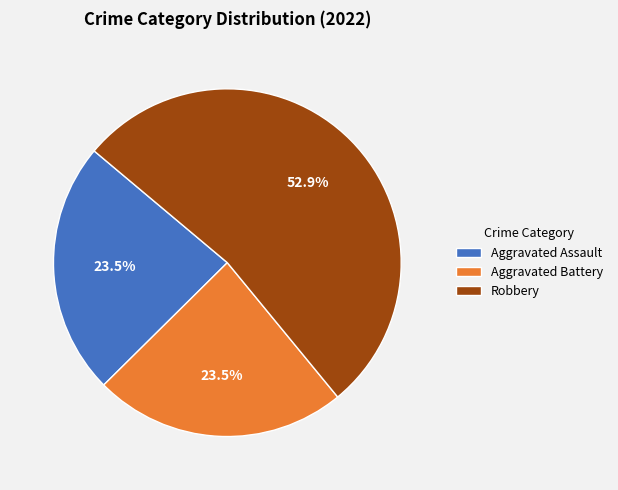

The Robbery slice represents 68% of the pie. True or false?

False